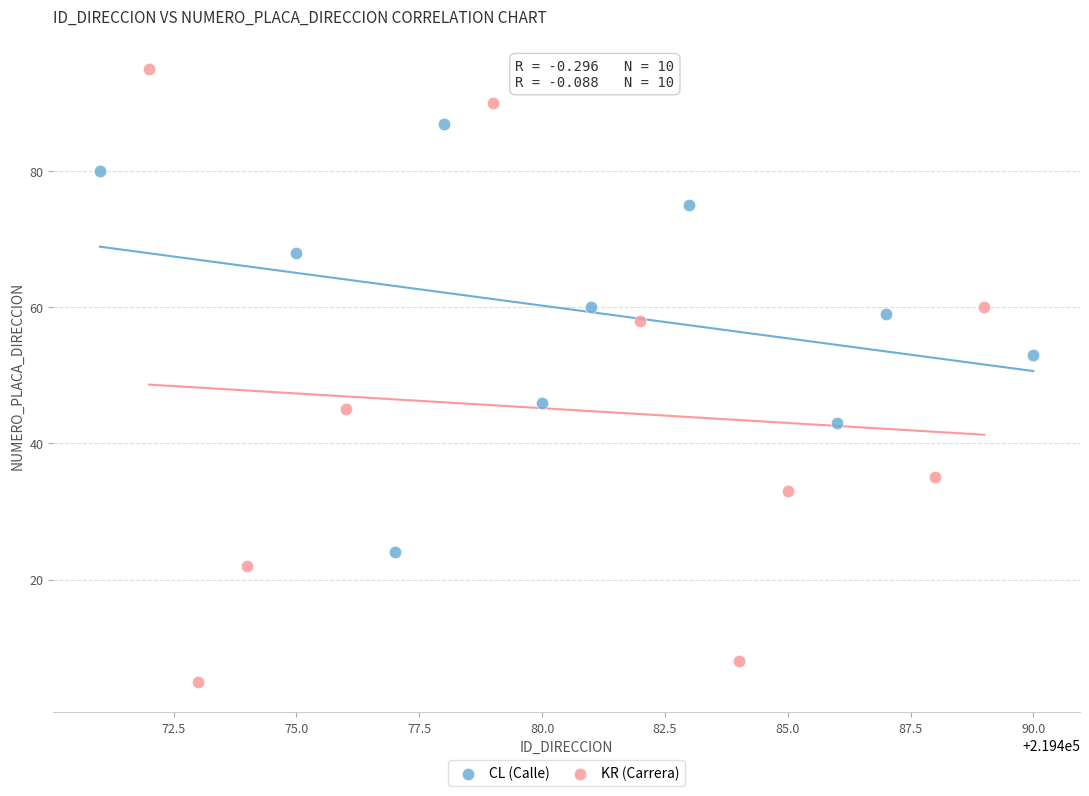

Which series reaches the minimum Y coordinate?

KR (Carrera)